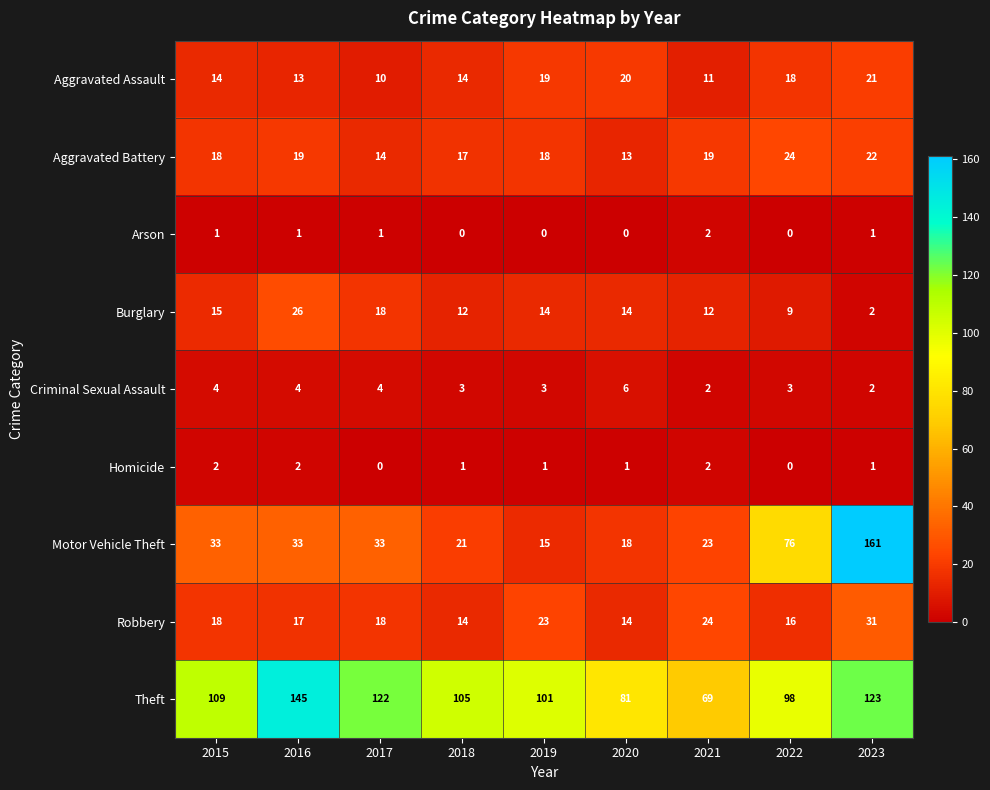

What value does the Robbery series have at 2020?

14